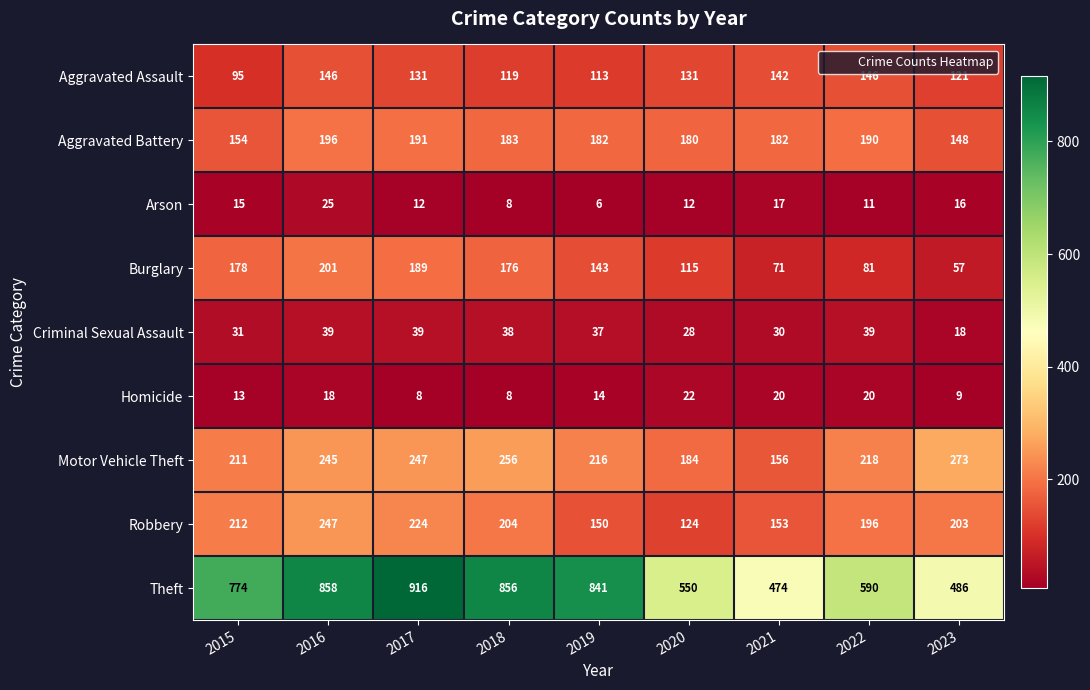

How many series are shown in this chart?

9